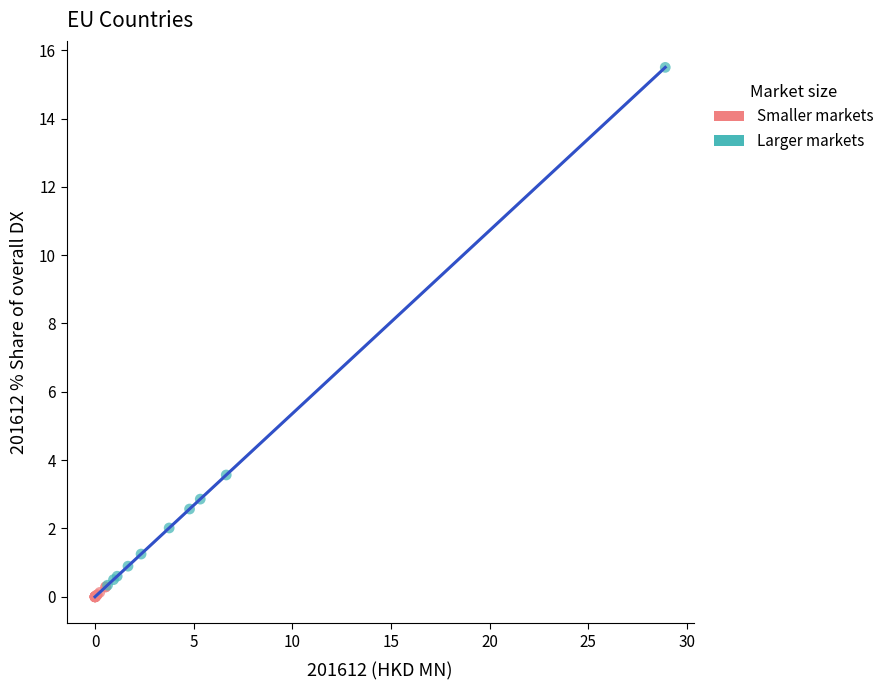

Which series has the widest spread of Y values?

Larger markets